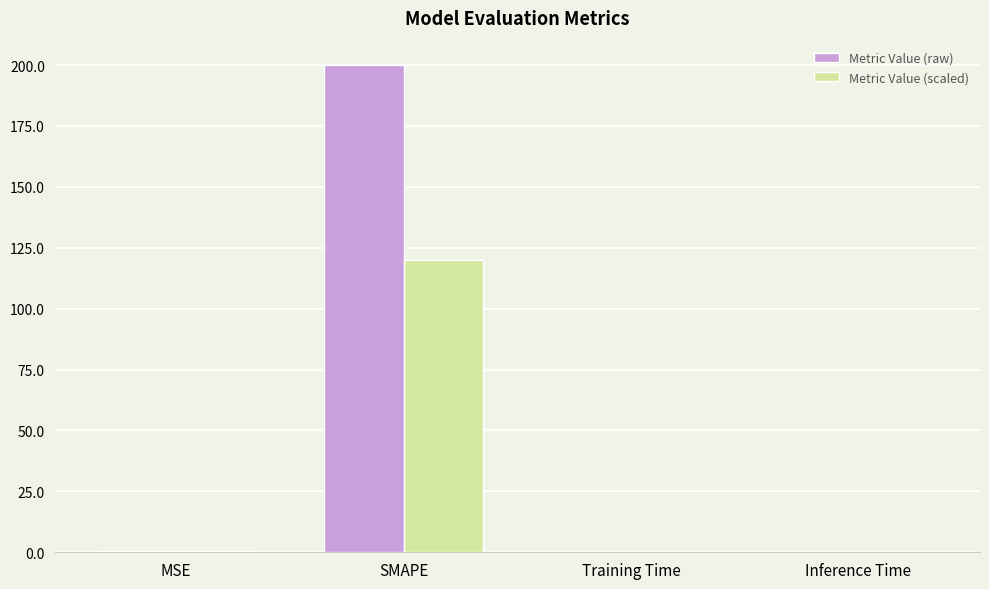

True or false: Metric Value (raw) has a value of 354.0 at SMAPE.

False